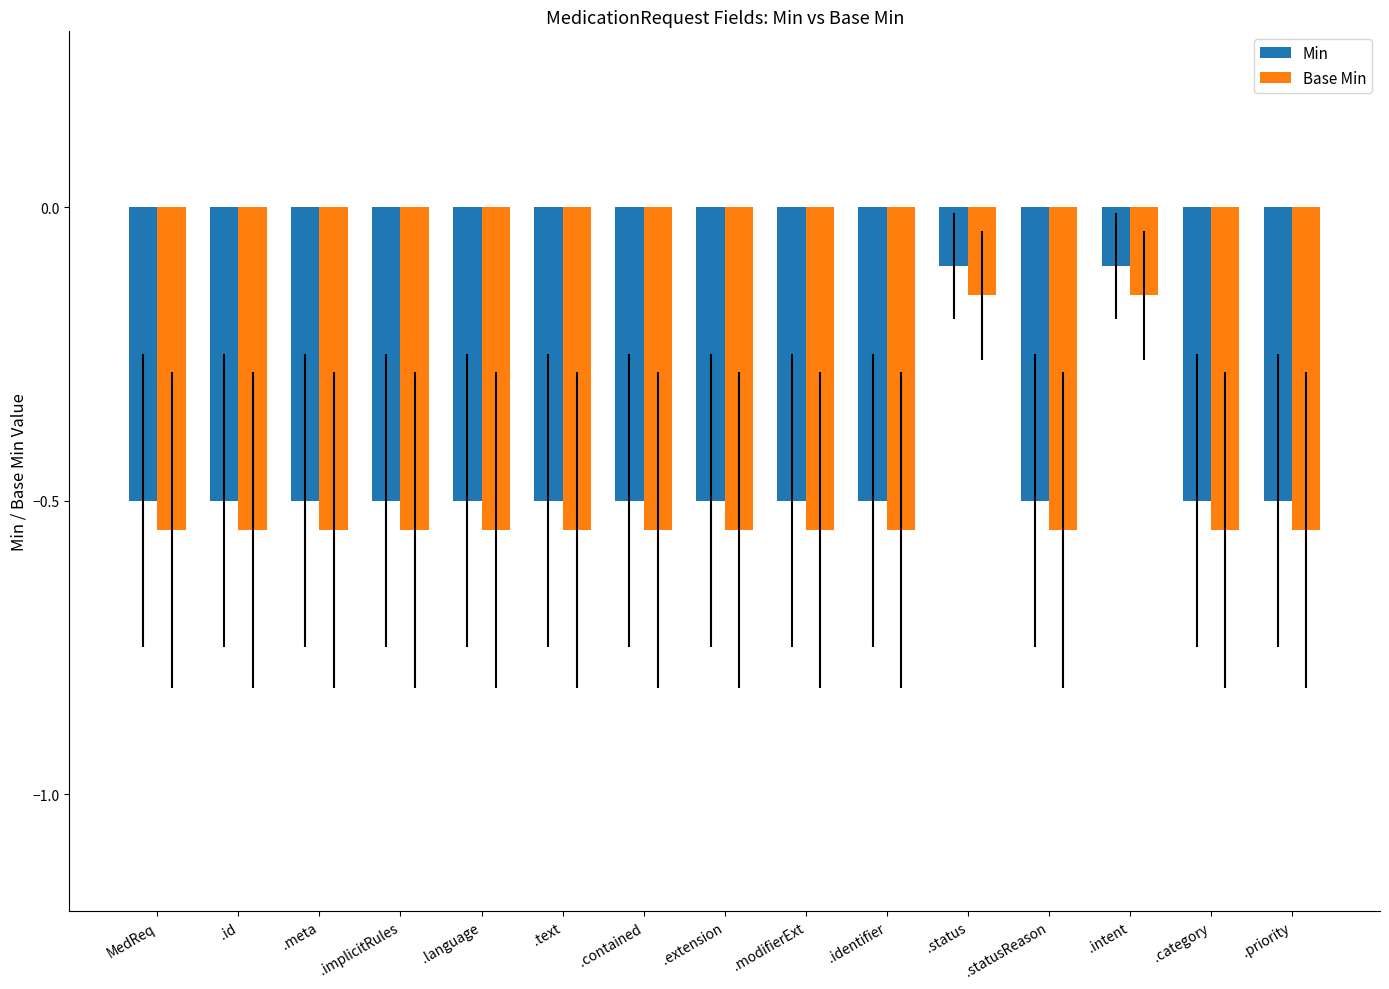

What is the sum of all Min values?

-6.7